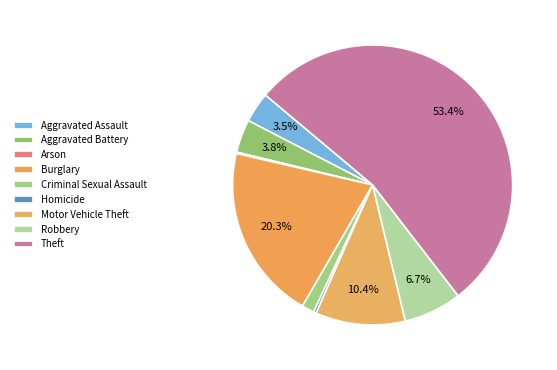

Is there a majority slice in this chart?

Yes